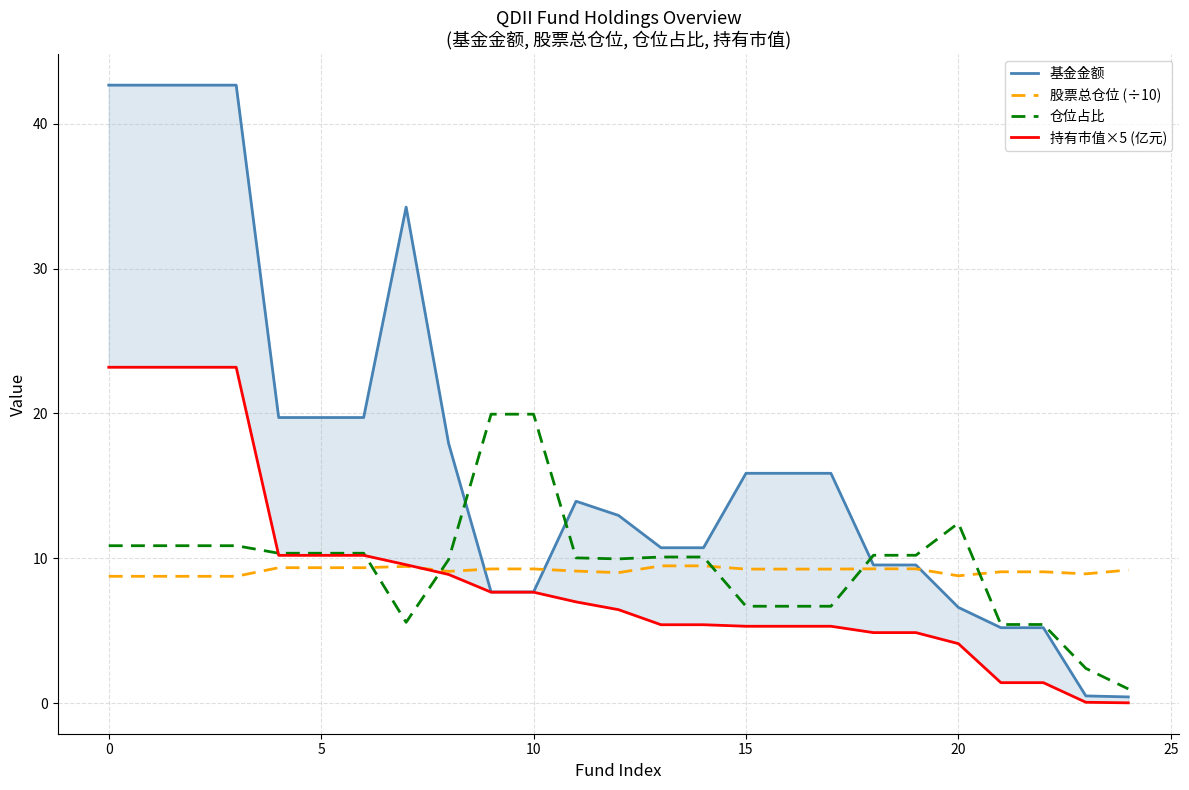

What is the minimum value for 基金金额?

0.4